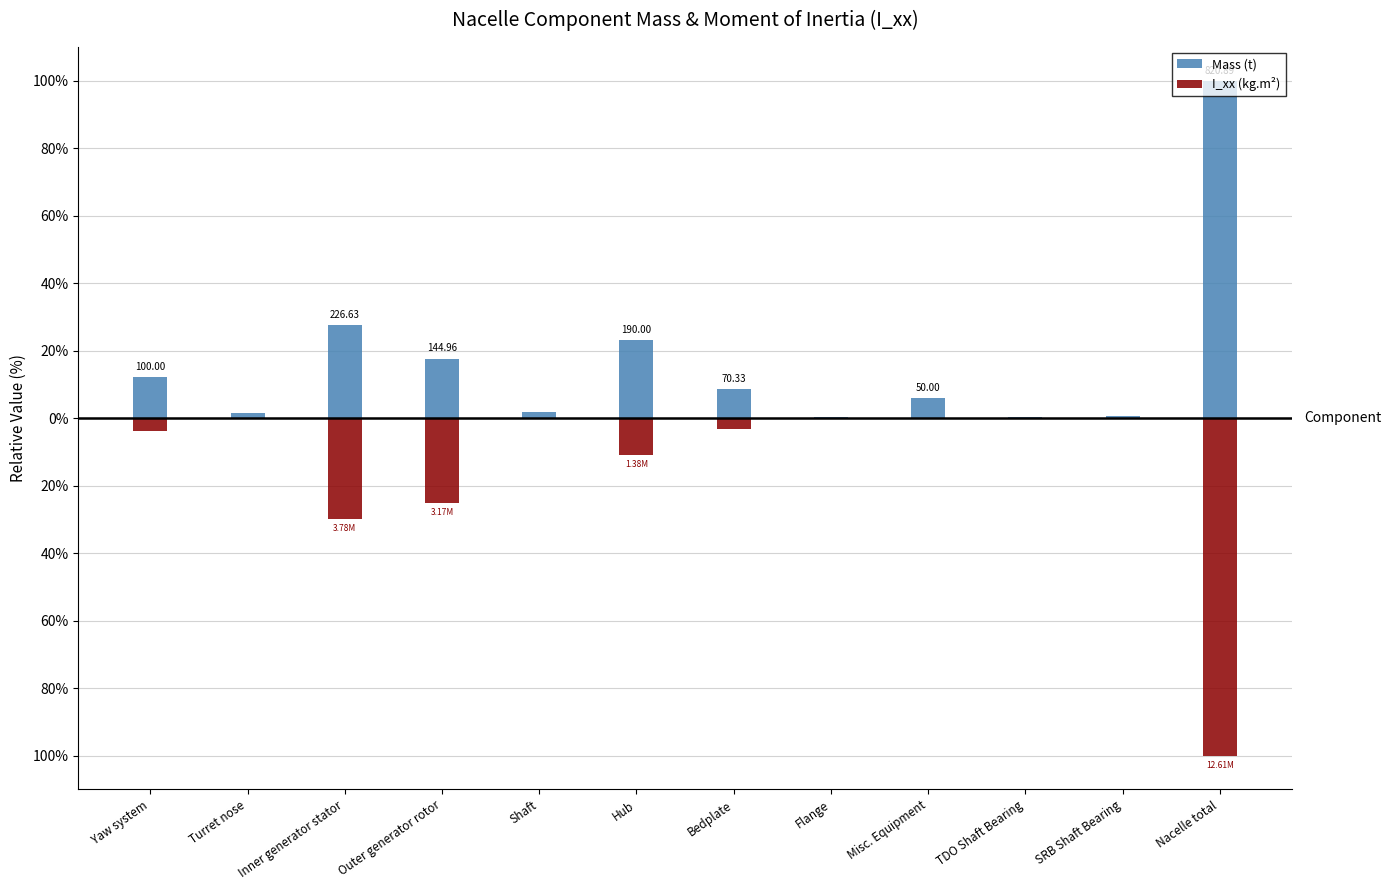

True or false: Mass (t) has a value of 0.5 at Flange.

True